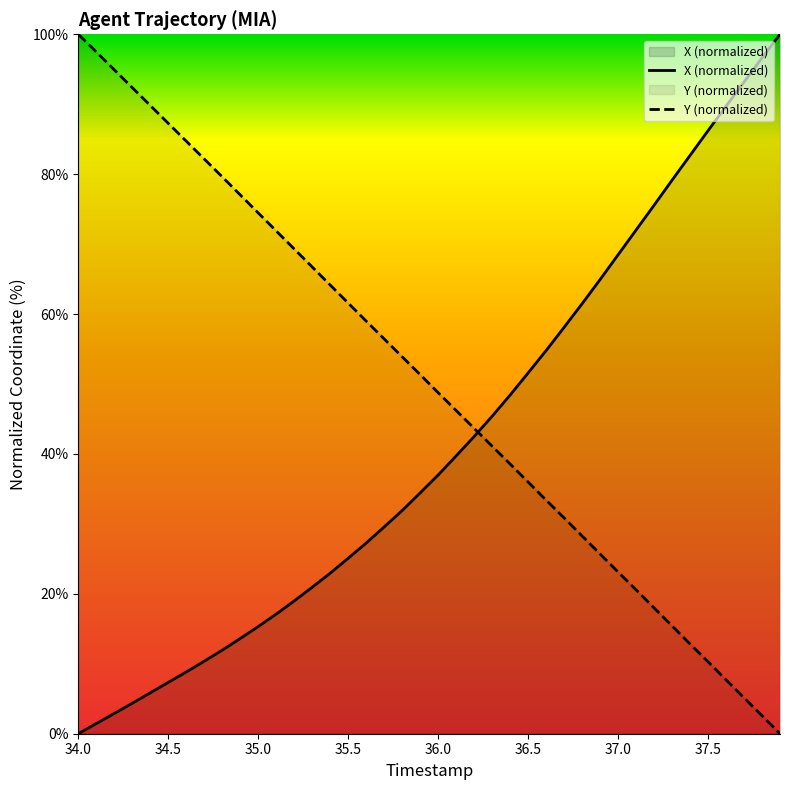

Which series ends up on top after the final intersection of X and Y?

X